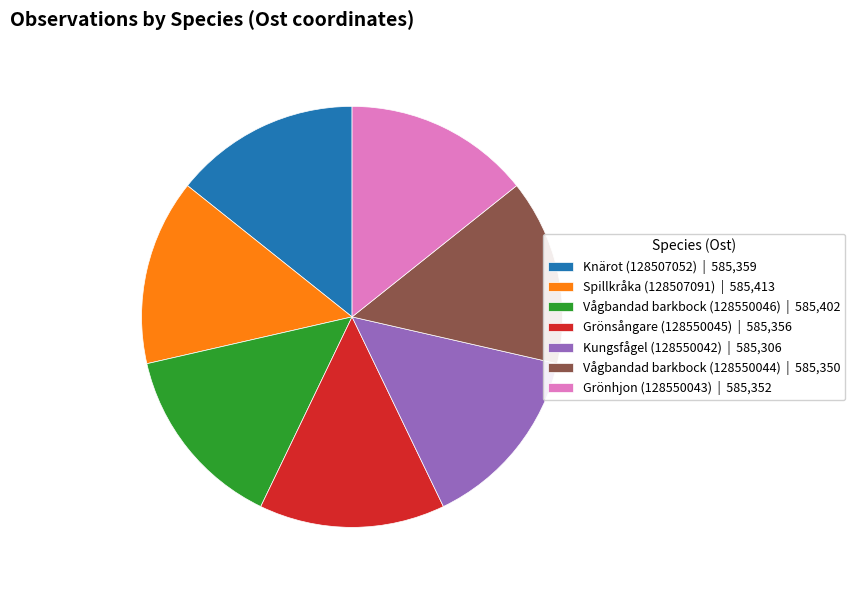

How many segments does this pie chart have?

7